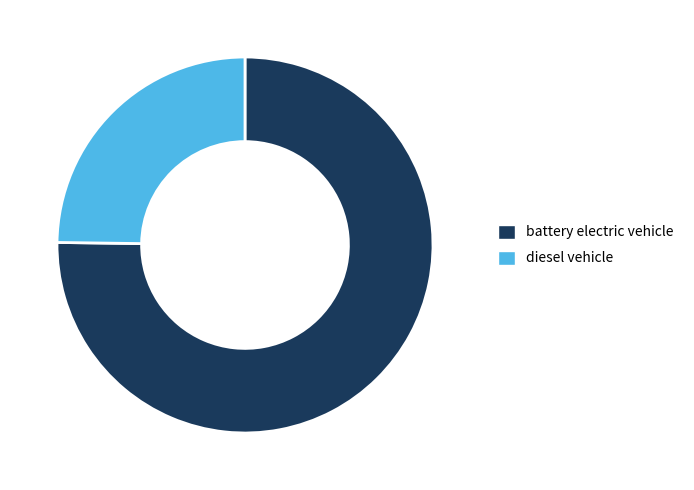

Rank the categories by value from highest to lowest.

battery electric vehicle, diesel vehicle